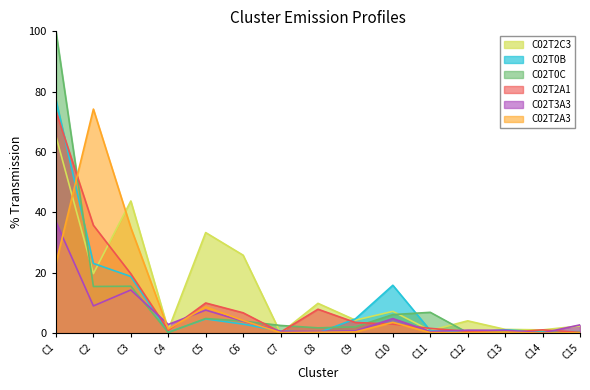

At which label does C02T2A1 reach its peak?

C1